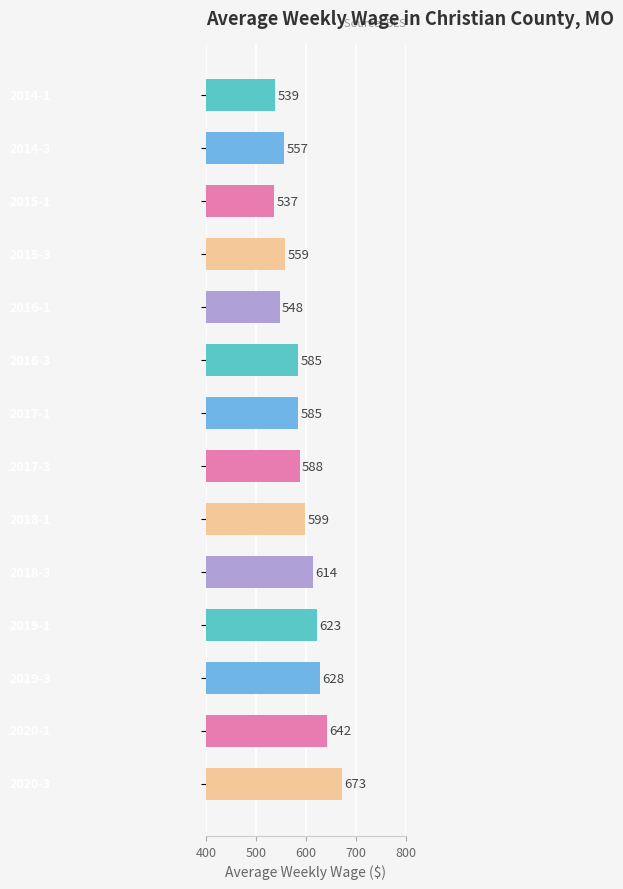

What is the average value?

591